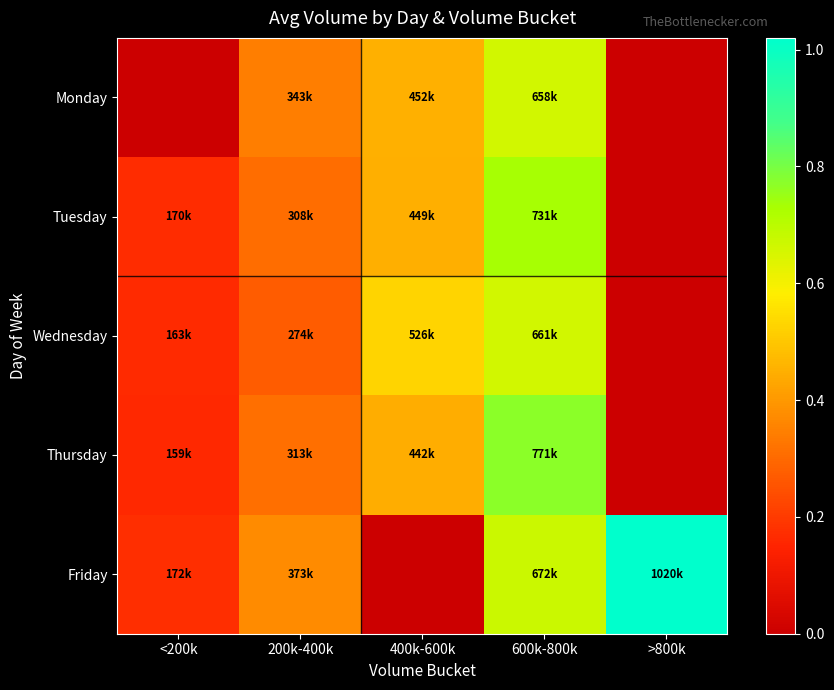

Which series has the largest total across all categories?

Friday